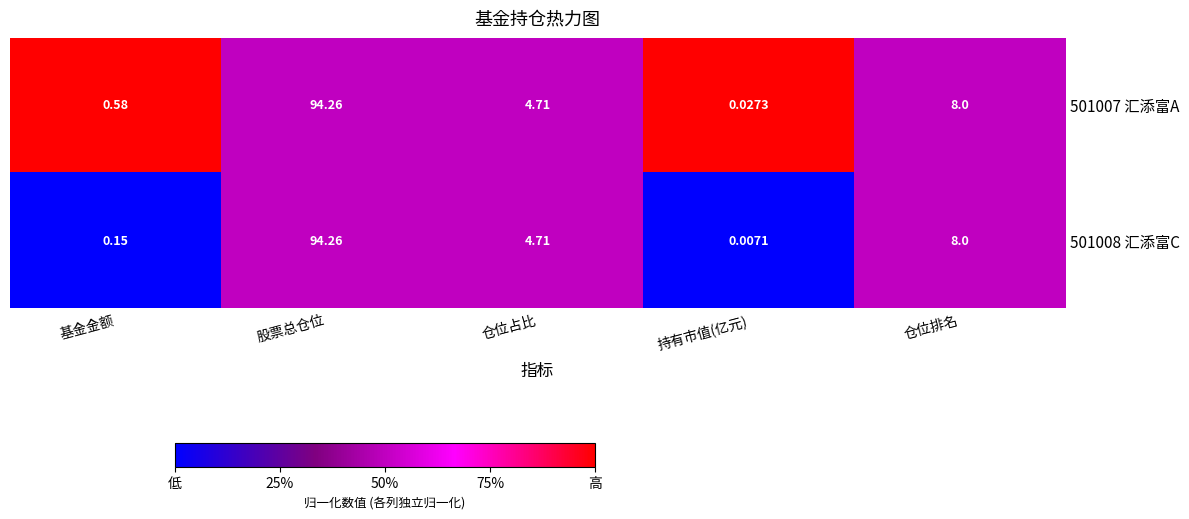

At which category is the sum across all series the highest?

股票总仓位